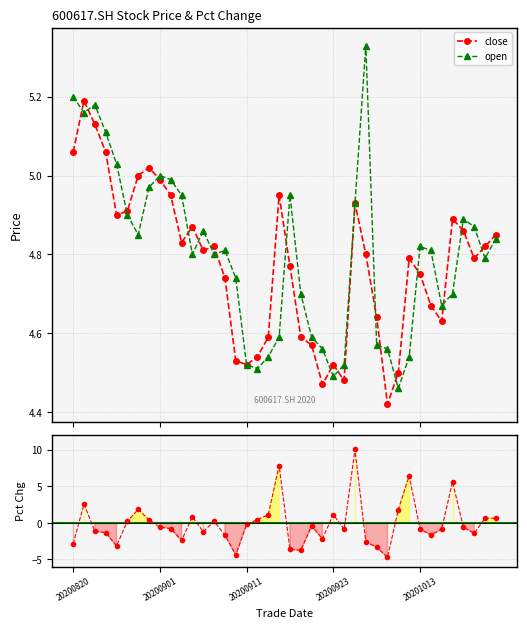

What is the value of the open point at the 22nd from the left?

4.7